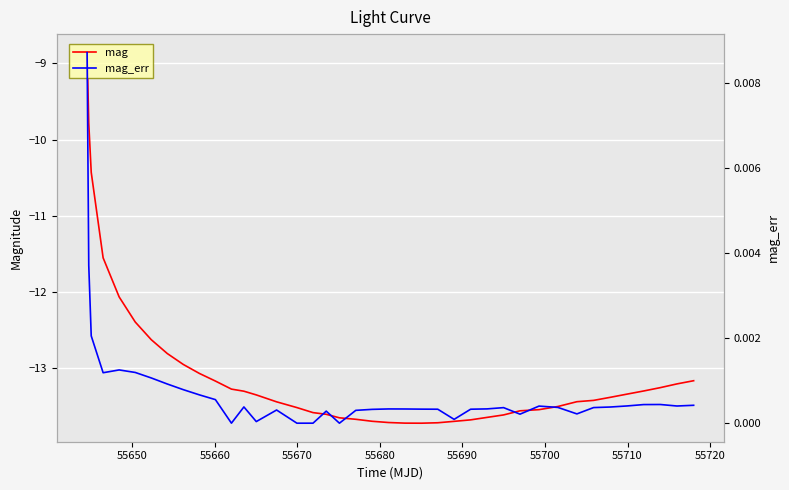

Does the chart display data point markers on the line(s)?

No